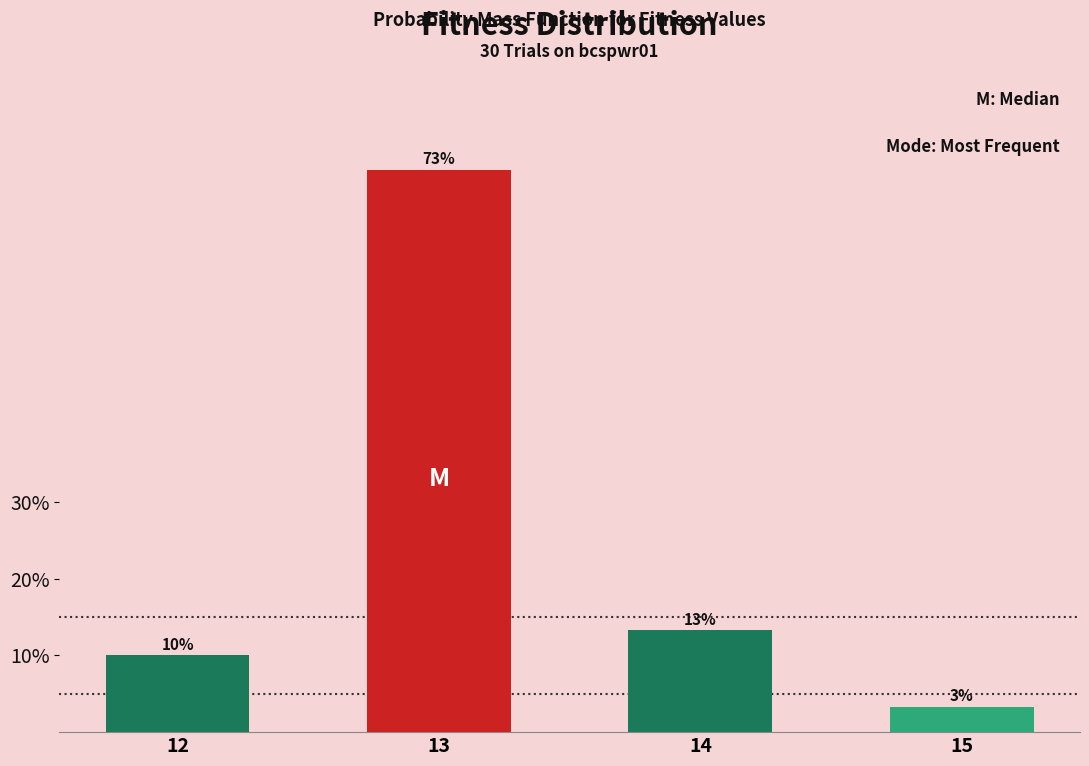

Is it true that the value at 13 is 96.5?

False